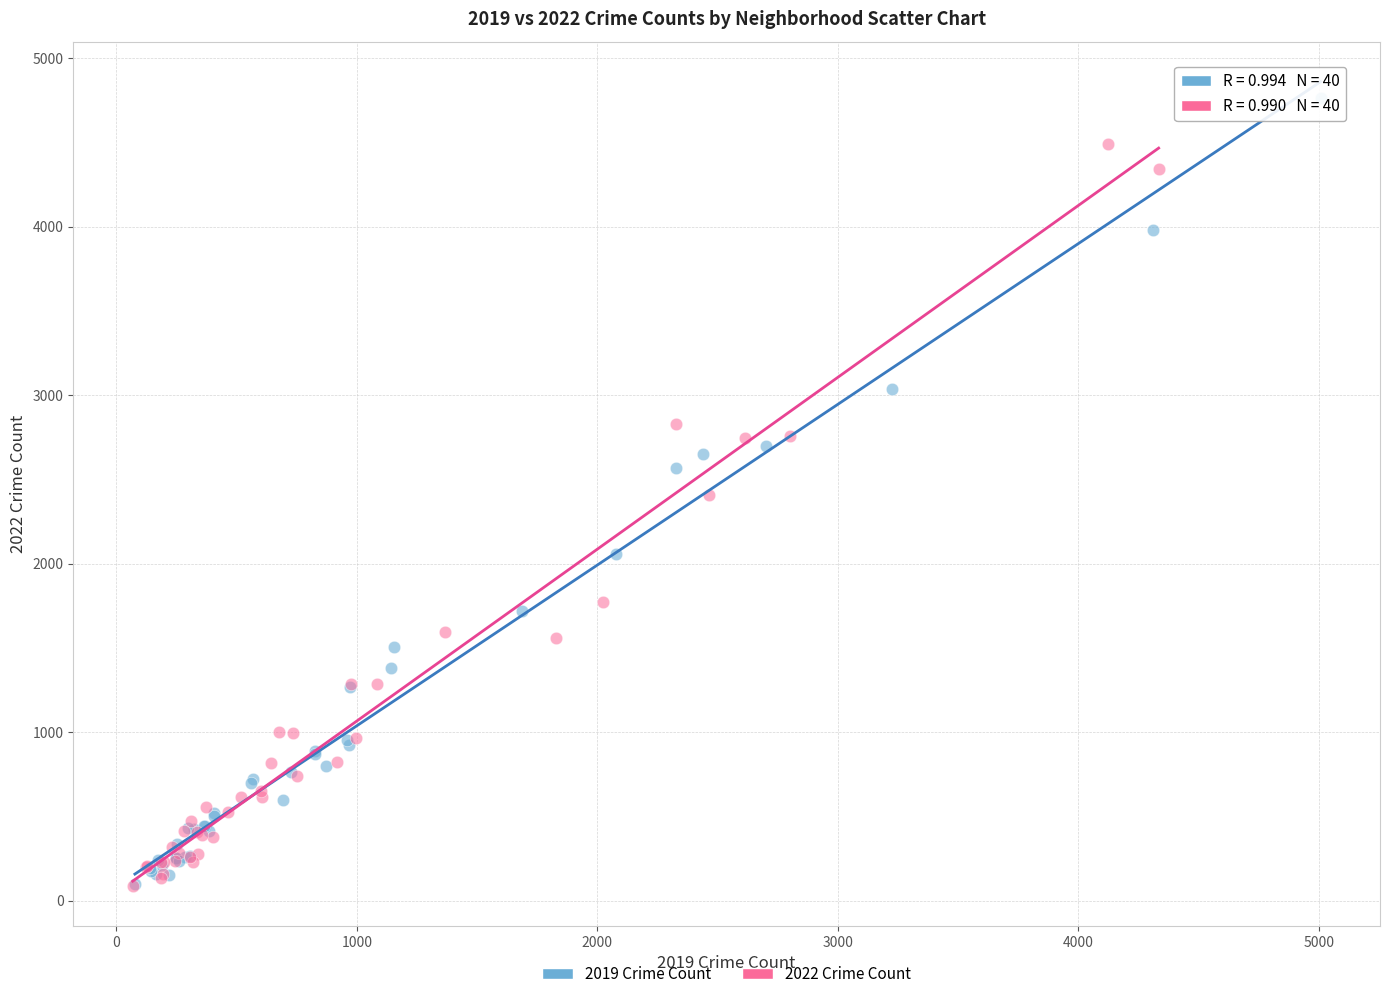

Which series has the widest spread of Y values?

2019 Crime Count